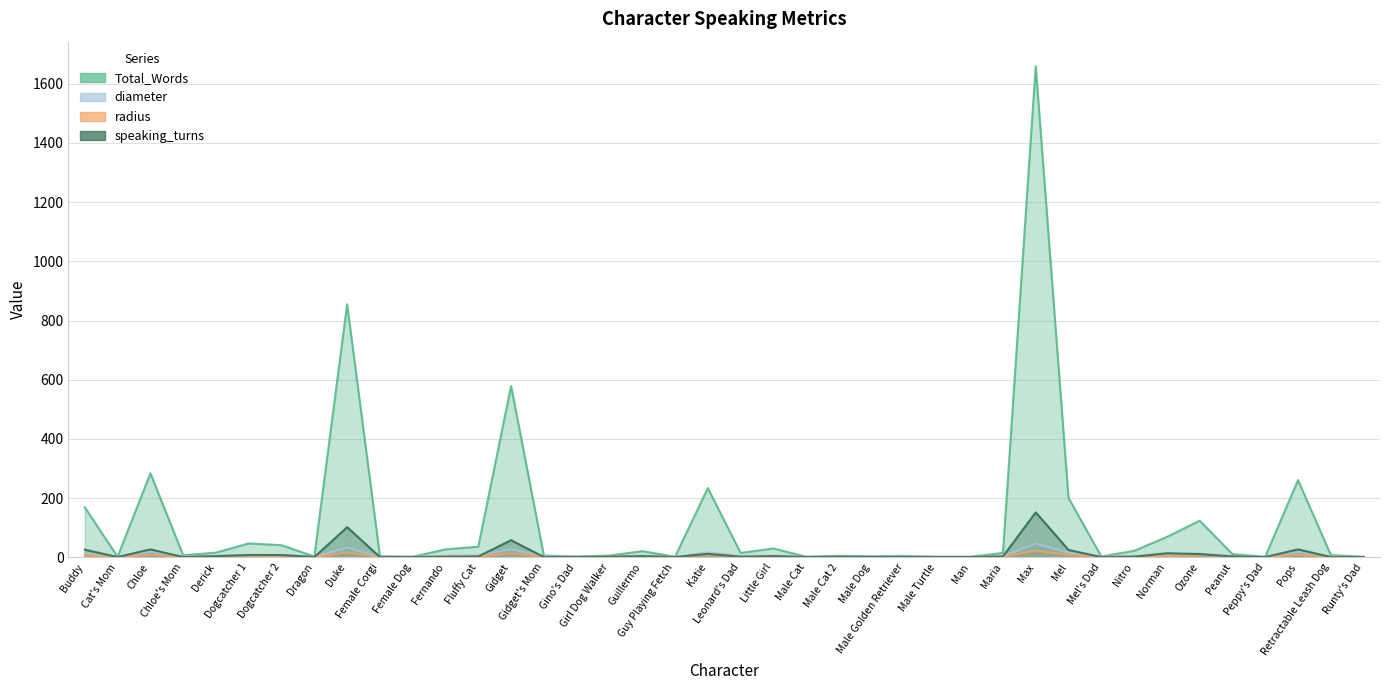

Which series has the largest range (max minus min)?

Total_Words